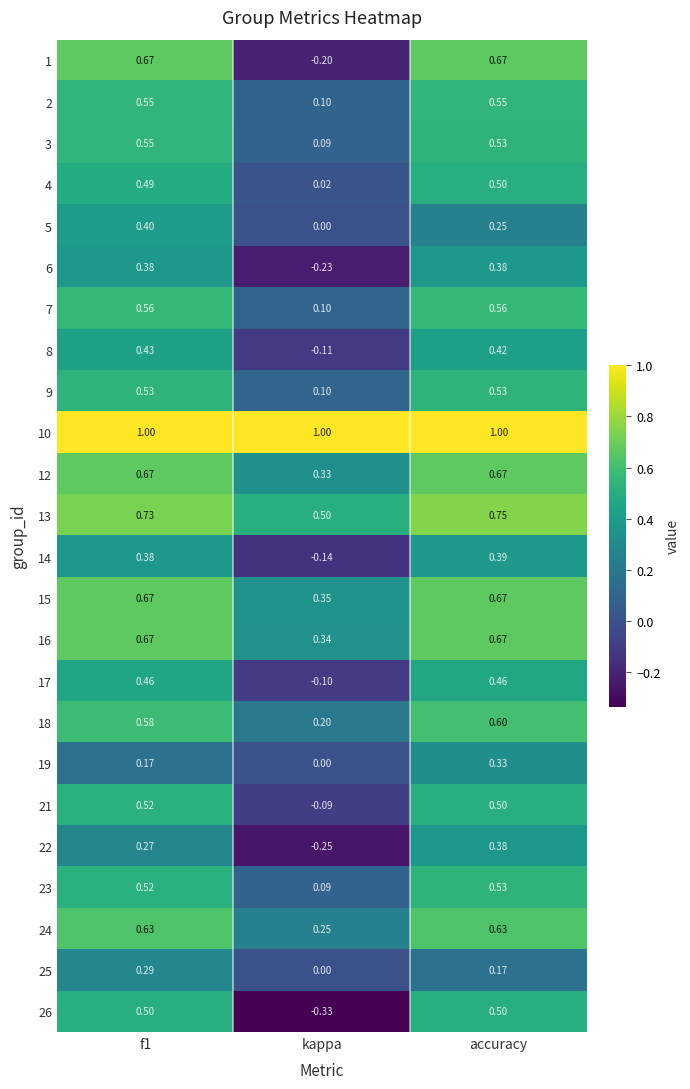

Which category has the lowest value across all series?

kappa